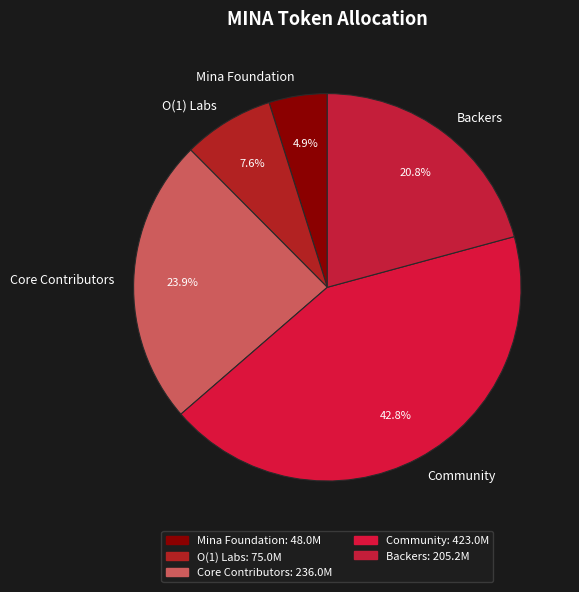

How many slices are in this pie chart?

5